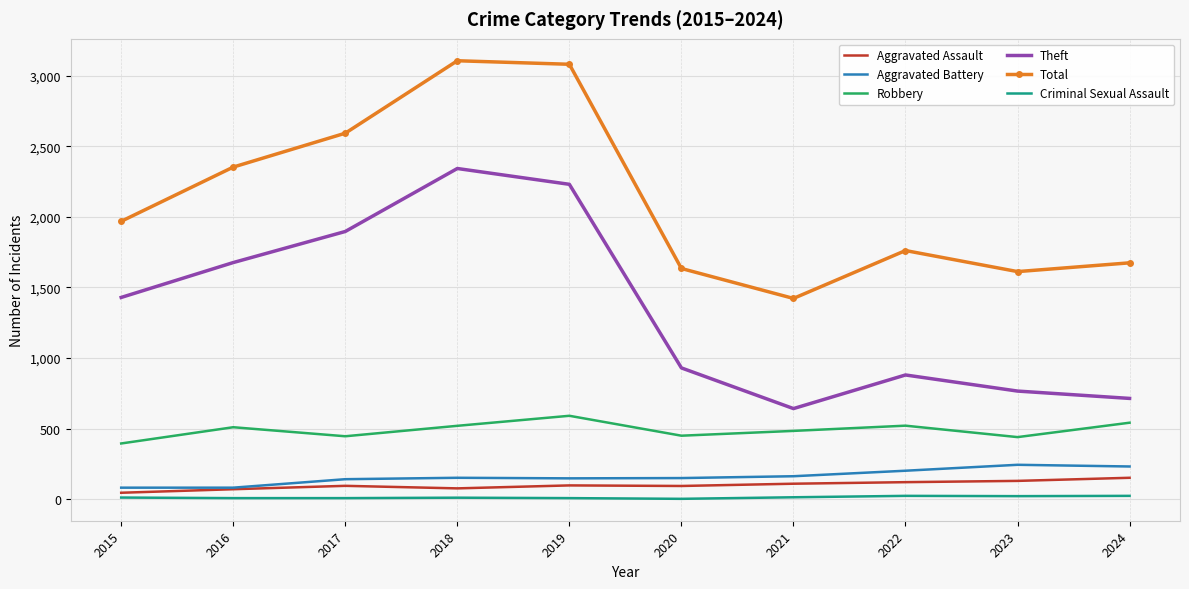

True or false: Total has more than 2 interior local peaks.

False